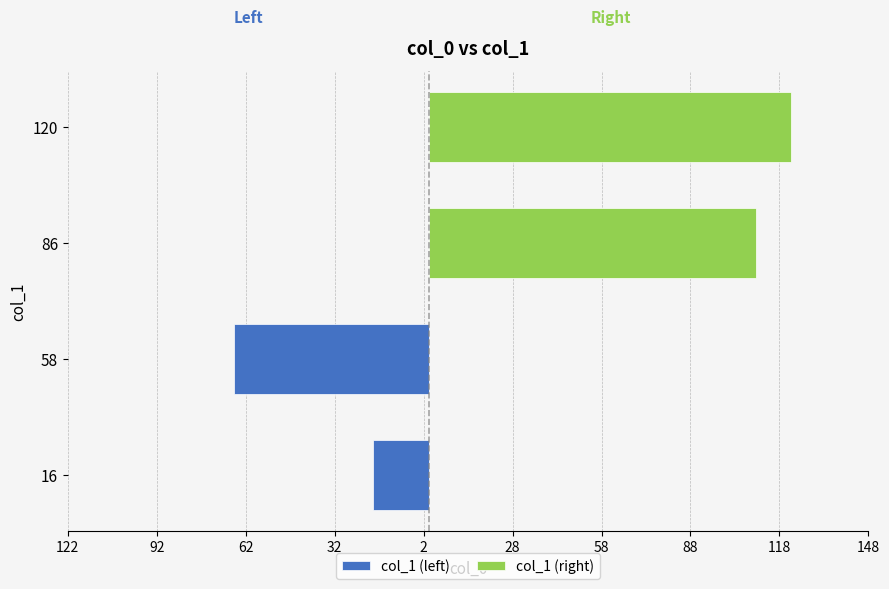

Rank the series at 92 from highest to lowest value.

col_1 (right), col_1 (left)